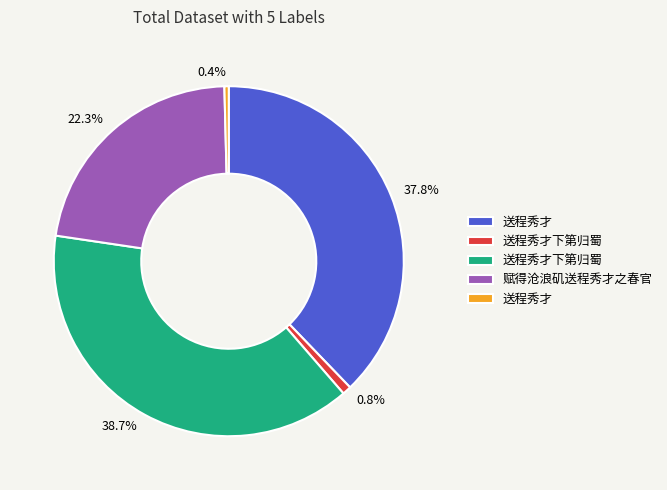

Is there any slice that represents more than half of the pie?

No